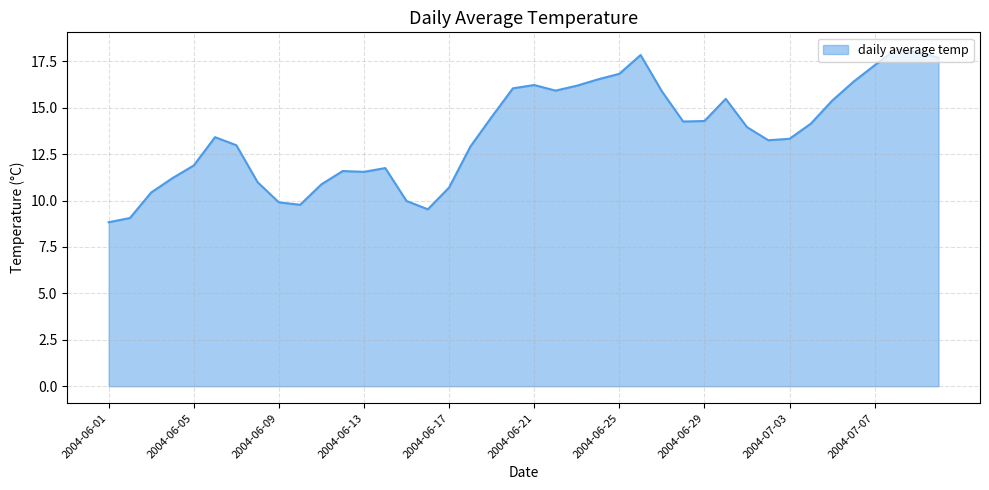

What is the smallest value displayed?

8.8